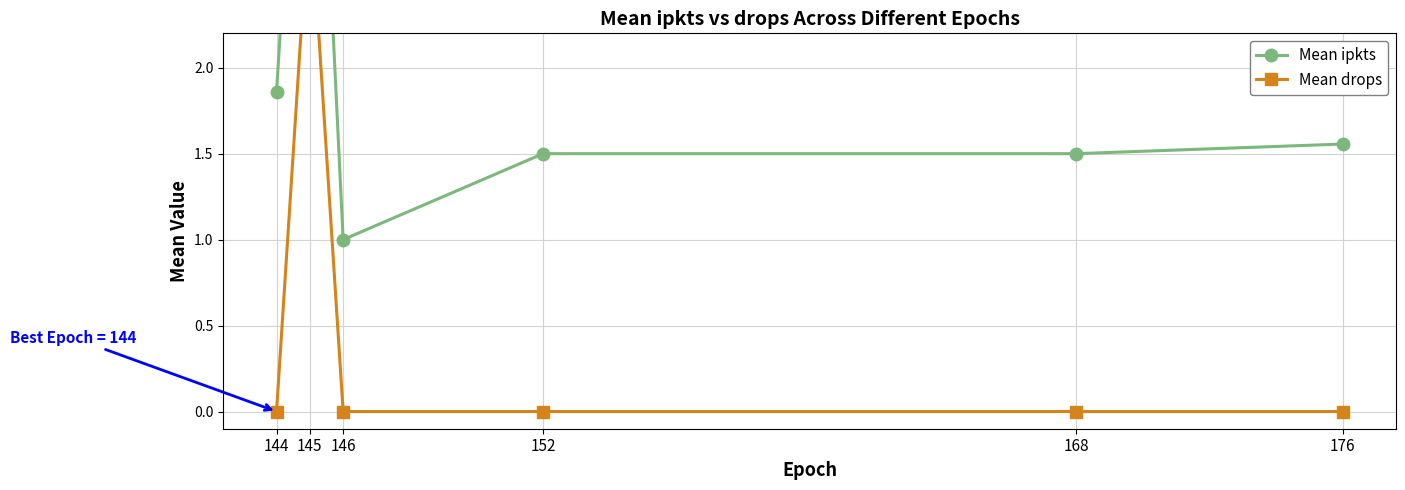

What is the total value across all series at 176?

1.6